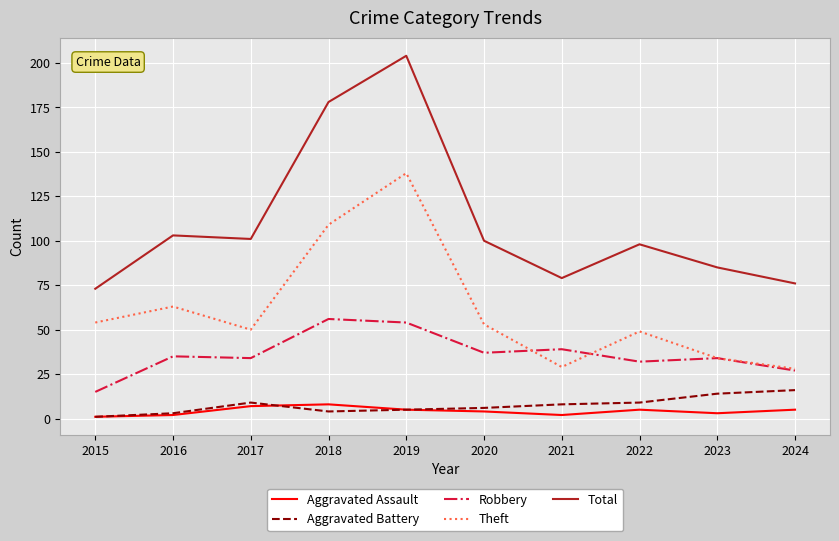

At which category is the sum across all series the highest?

2019